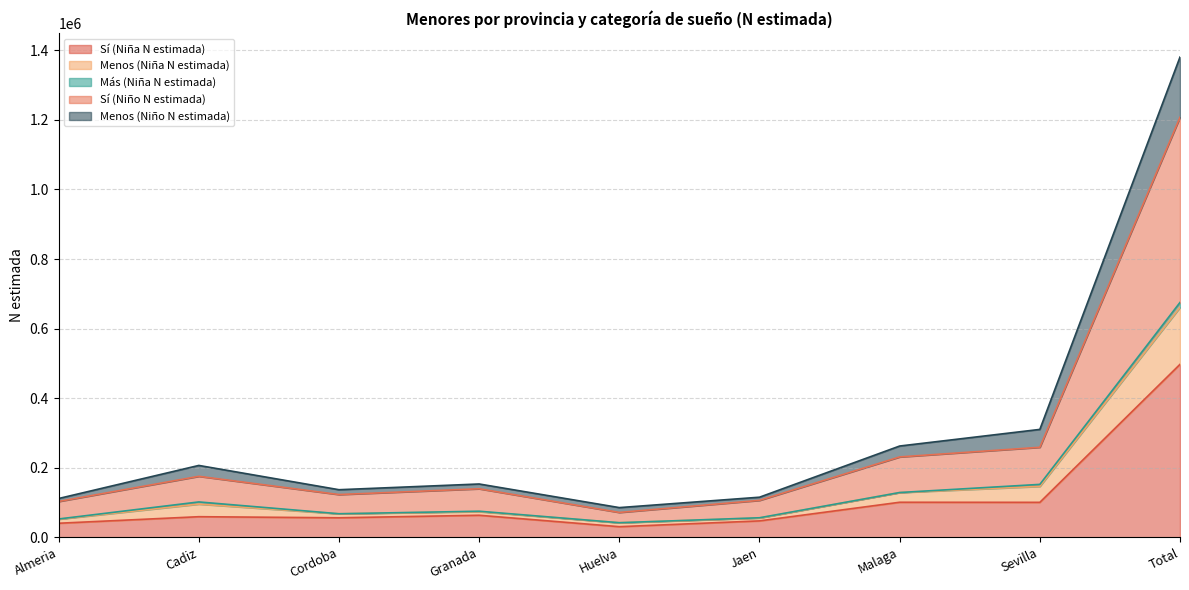

At how many categories does at least one series exceed 385718?

1